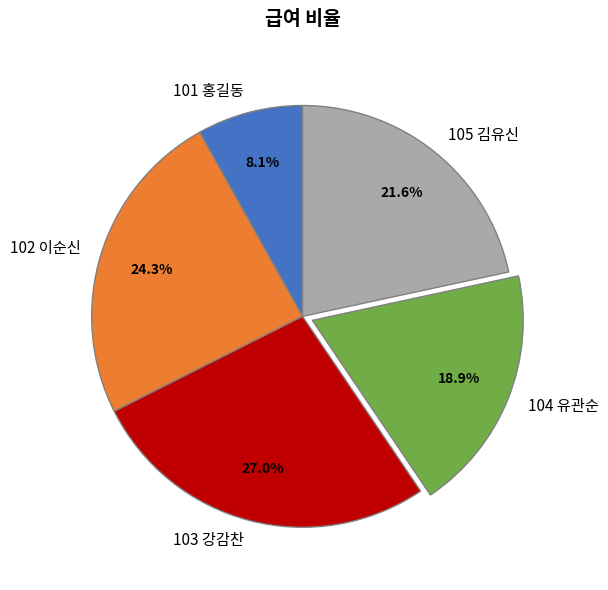

To the nearest percent, what is the combined percentage of 102 이순신 and 103 강감찬?

51%